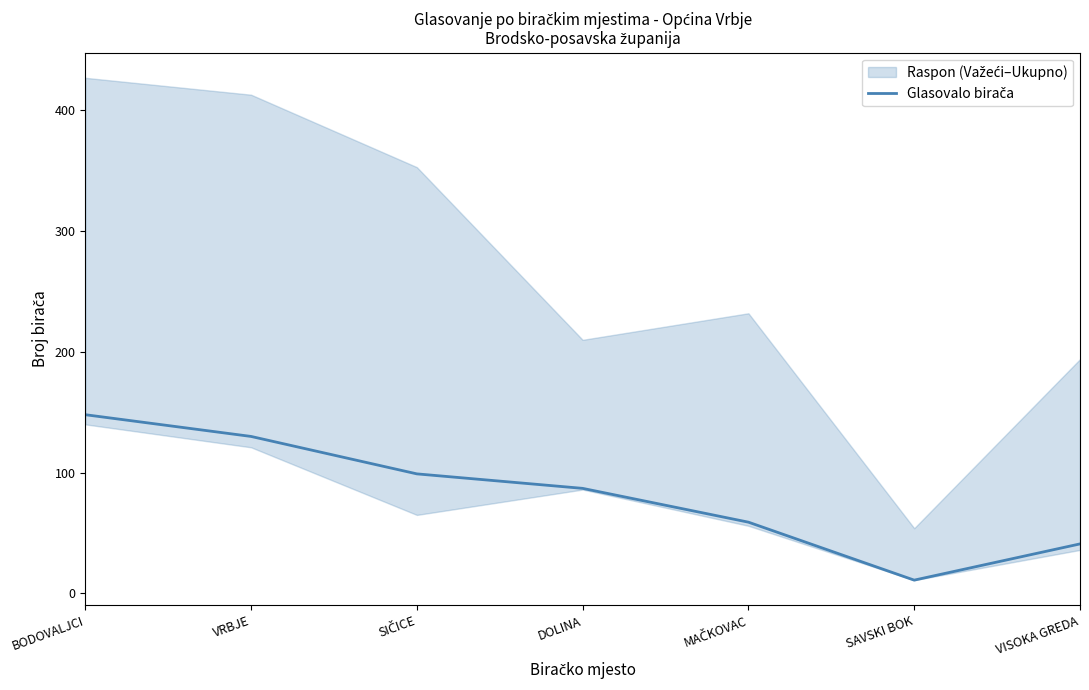

What is the difference between the maximum and minimum values?

137